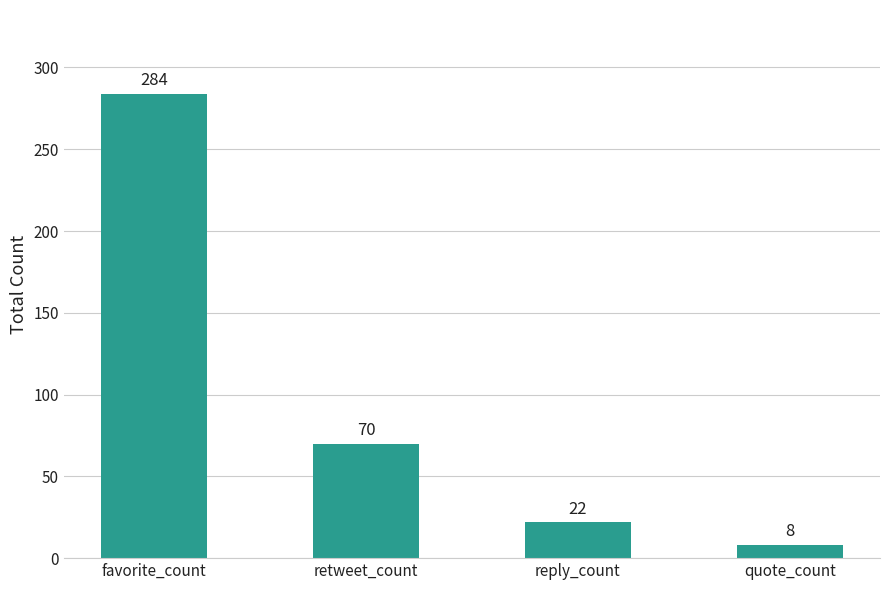

What is the smallest value displayed?

8